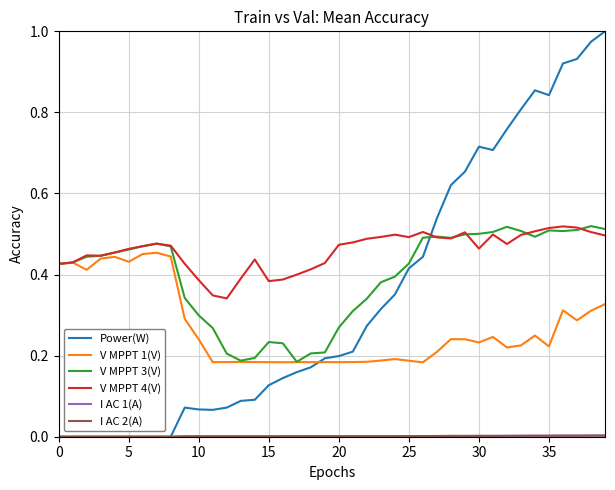

Which series has the largest total across all categories?

V MPPT 4(V)